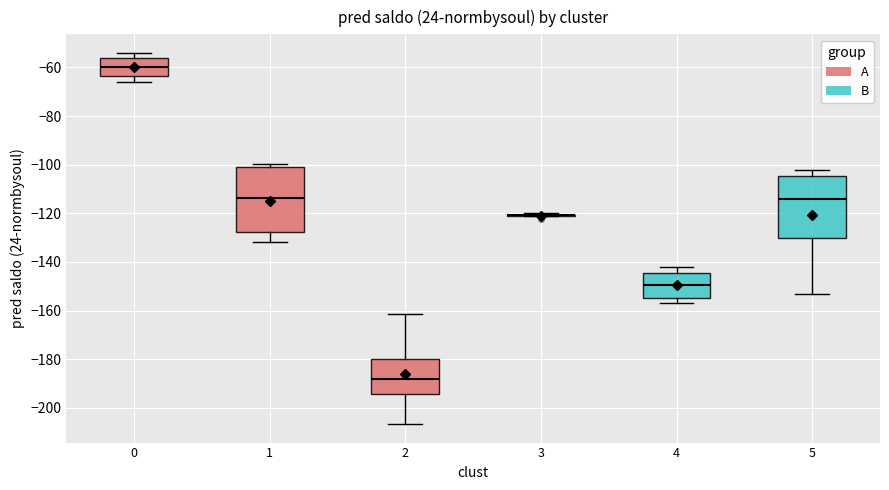

Reading left to right, read every box against the y-axis: the position of its median line, the range the box covers, and the ends of its whiskers. The values are not printed on the chart, so give them approximately, as read against the axis.

0: median -60, box -64 to -56, whiskers -66 to -54
1: median -114, box -128 to -100, whiskers -132 to -100 (just above the box's upper edge)
2: median -188, box -194 to -180, whiskers -206 to -162
3: box collapsed to a line at -120, whiskers -122 to -120
4: median -150, box -154 to -144, whiskers -156 to -142
5: median -114, box -130 to -104, whiskers -154 to -102